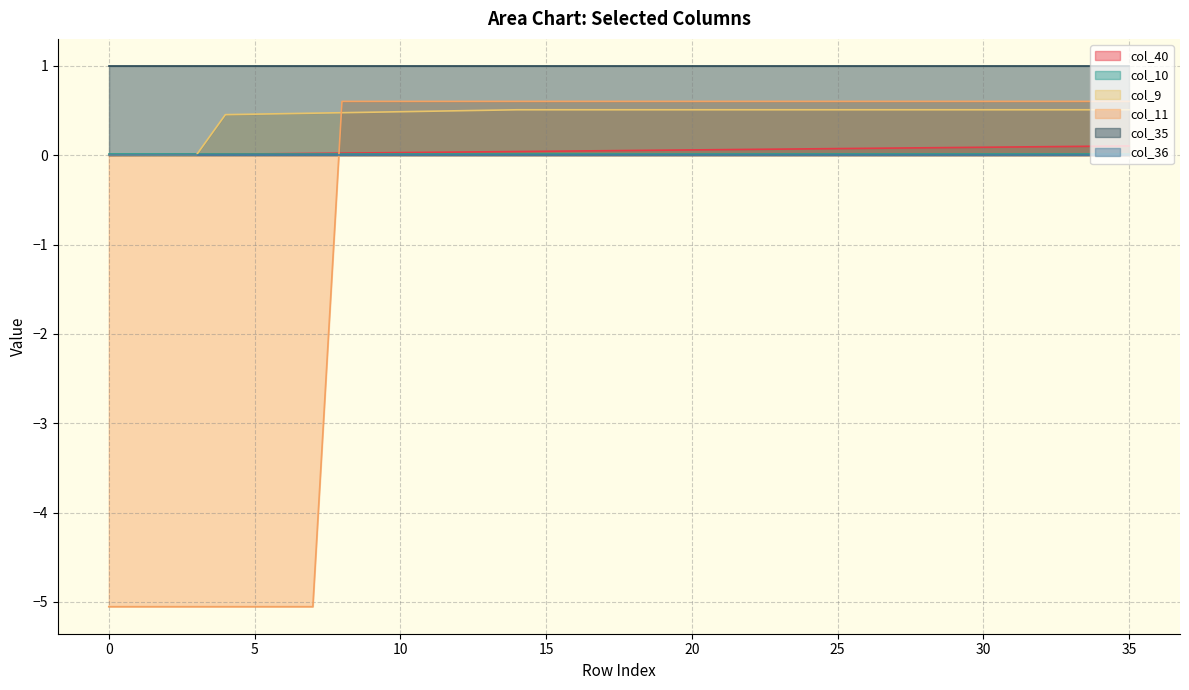

Is it true that col_11 equals 0.3 at 27?

False